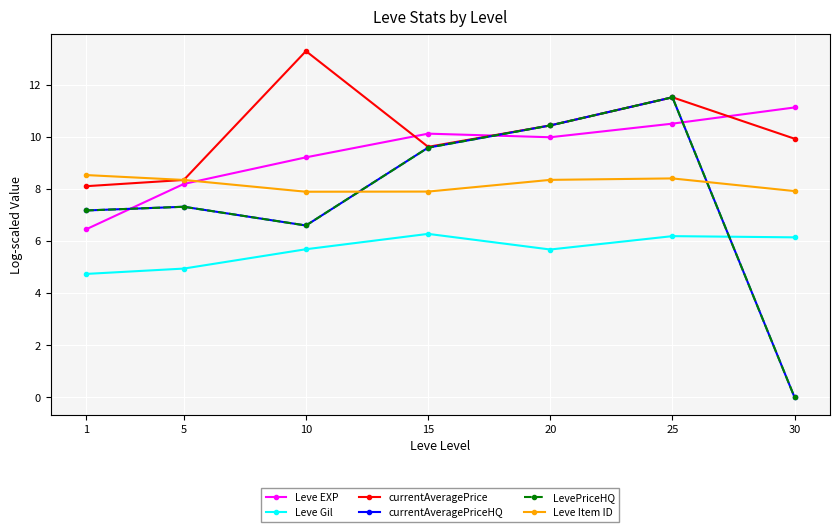

What is the sum of all Leve Item ID values?

57.3